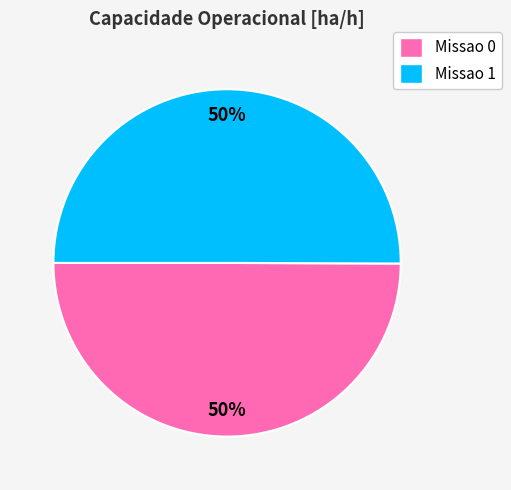

True or false: Missao 1 accounts for 60% of the total.

False